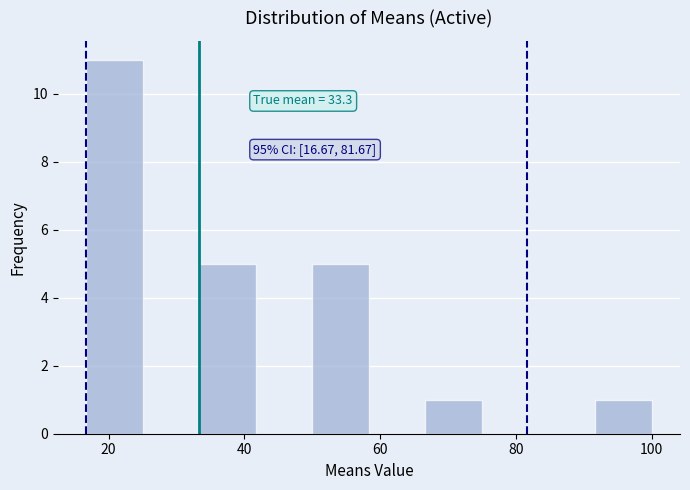

Over which range of the x-axis is the bar tallest?

16 to 26